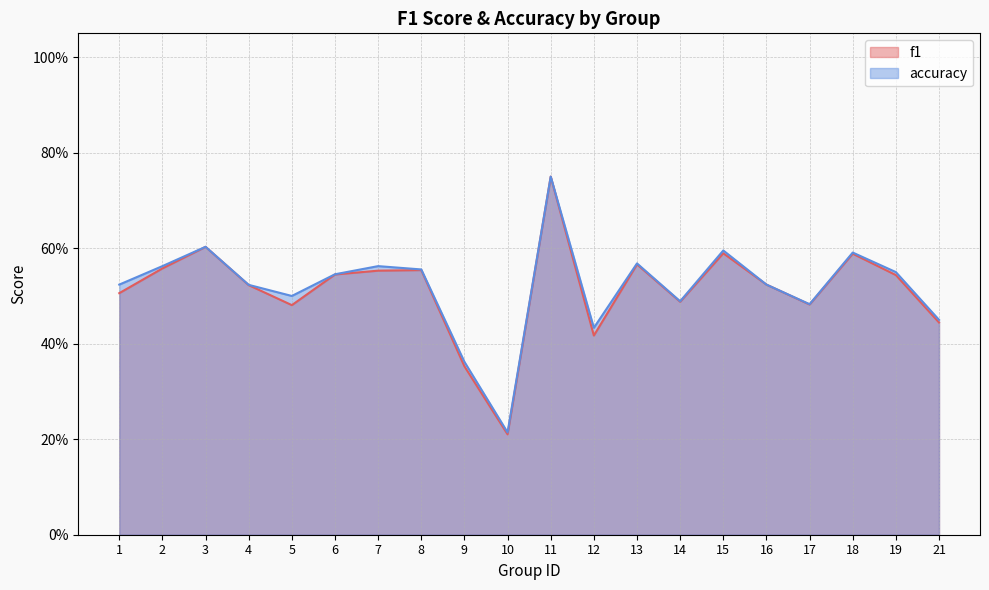

What is the difference between the f1 values at 3 and 12?

0.2